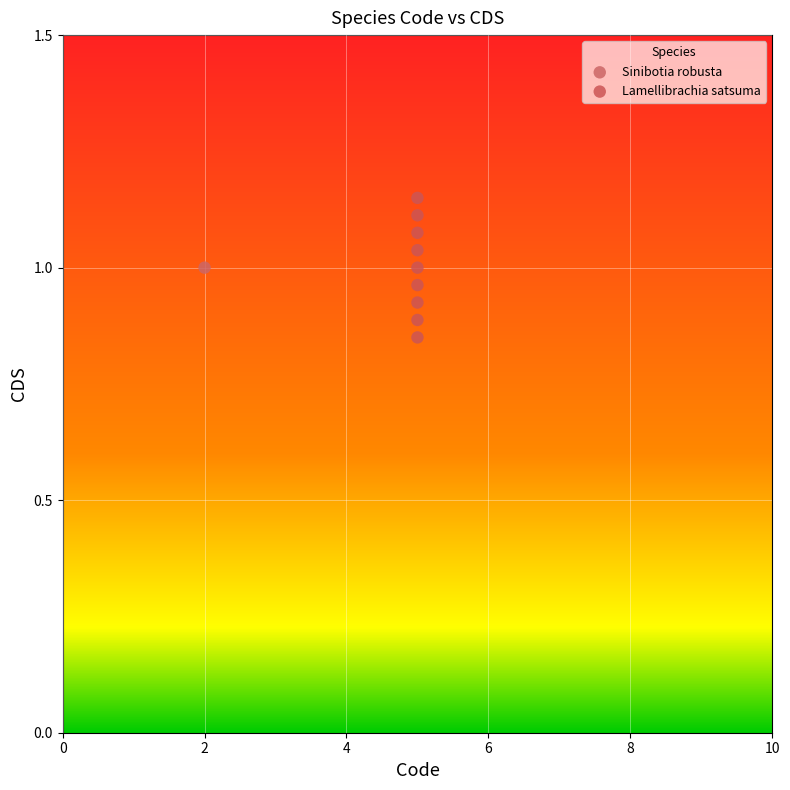

What are all the series names shown in the legend?

Sinibotia robusta, Lamellibrachia satsuma